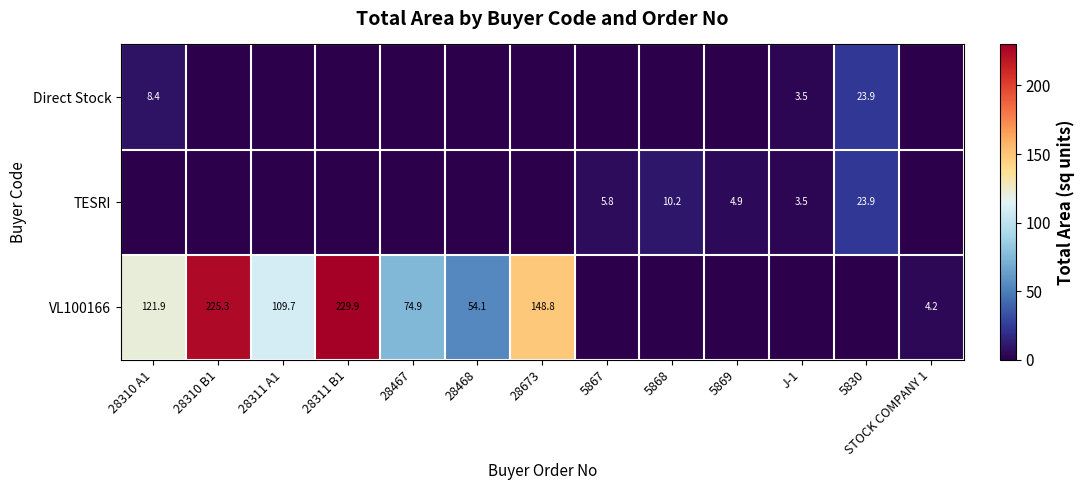

What is the total value across all series at 28311 B1?

229.9